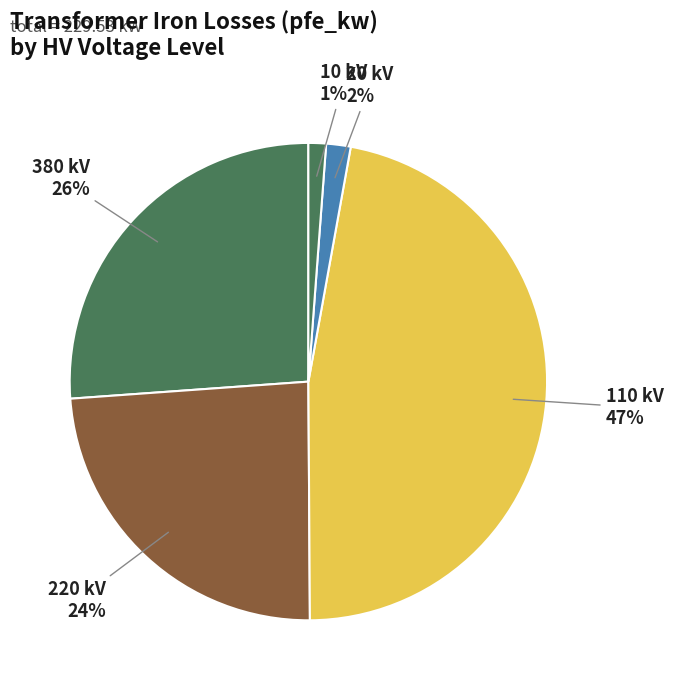

Does 220 kV represent more than half of the total?

No